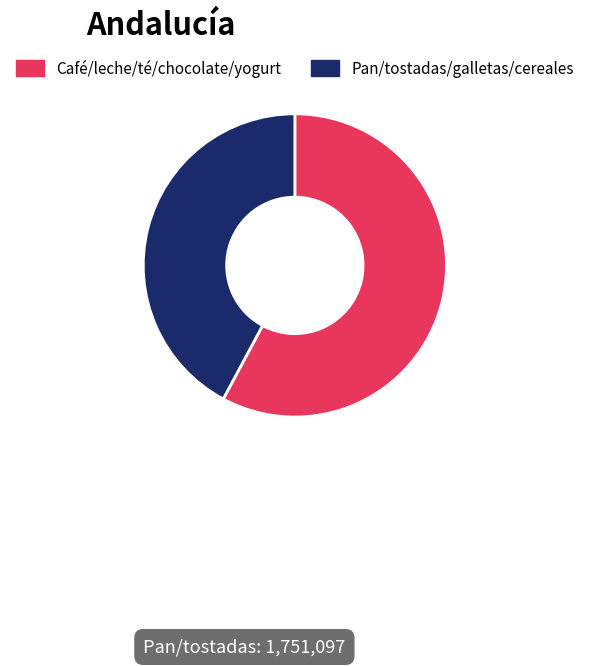

How many segments does this pie chart have?

2